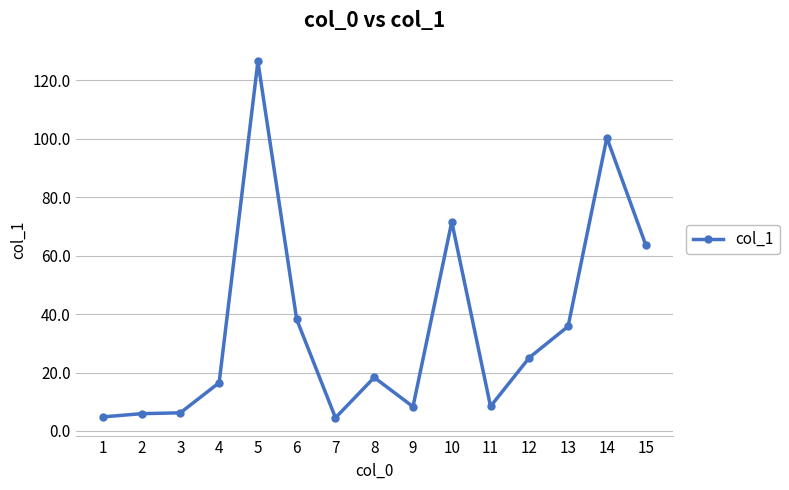

True or false: the data has more than 2 interior local peaks.

True